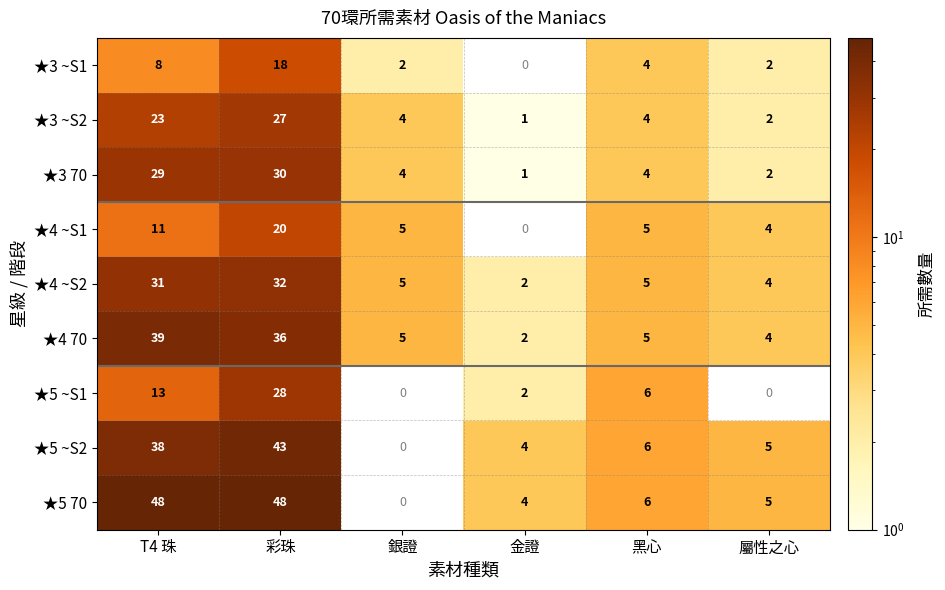

Rank the series at T4 珠 from highest to lowest value.

★5 70, ★4 70, ★5 ~S2, ★4 ~S2, ★3 70, ★3 ~S2, ★5 ~S1, ★4 ~S1, ★3 ~S1